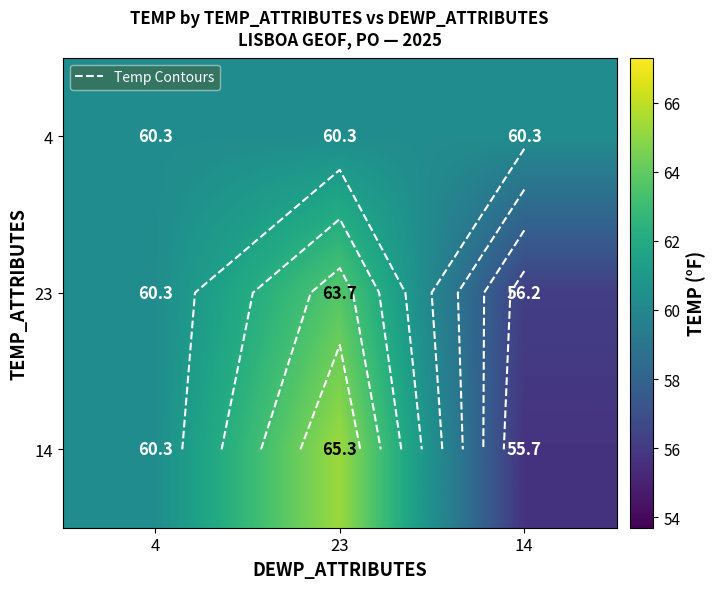

At which category is the sum across all series the highest?

23